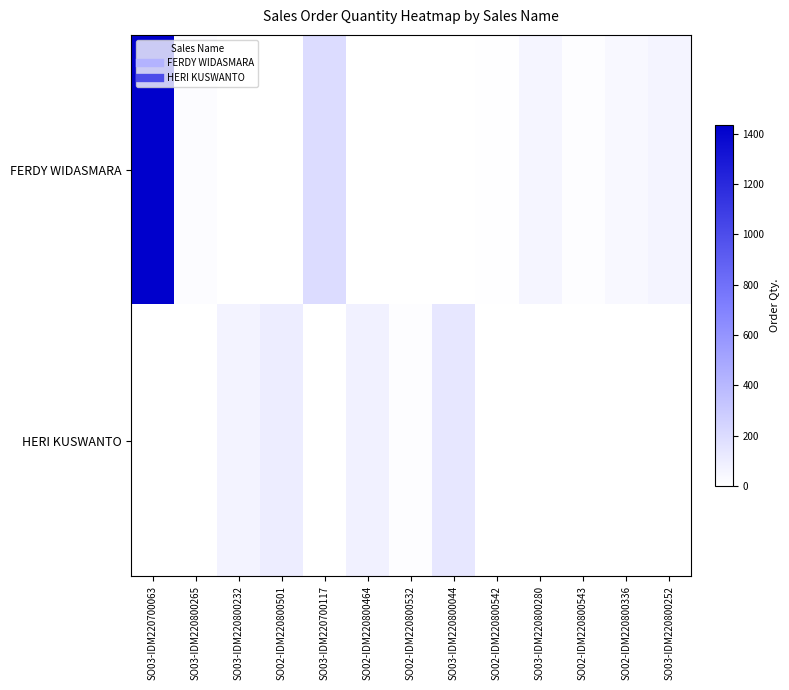

At SO03-IDM220800252, list the series in order from largest to smallest.

FERDY WIDASMARA, HERI KUSWANTO